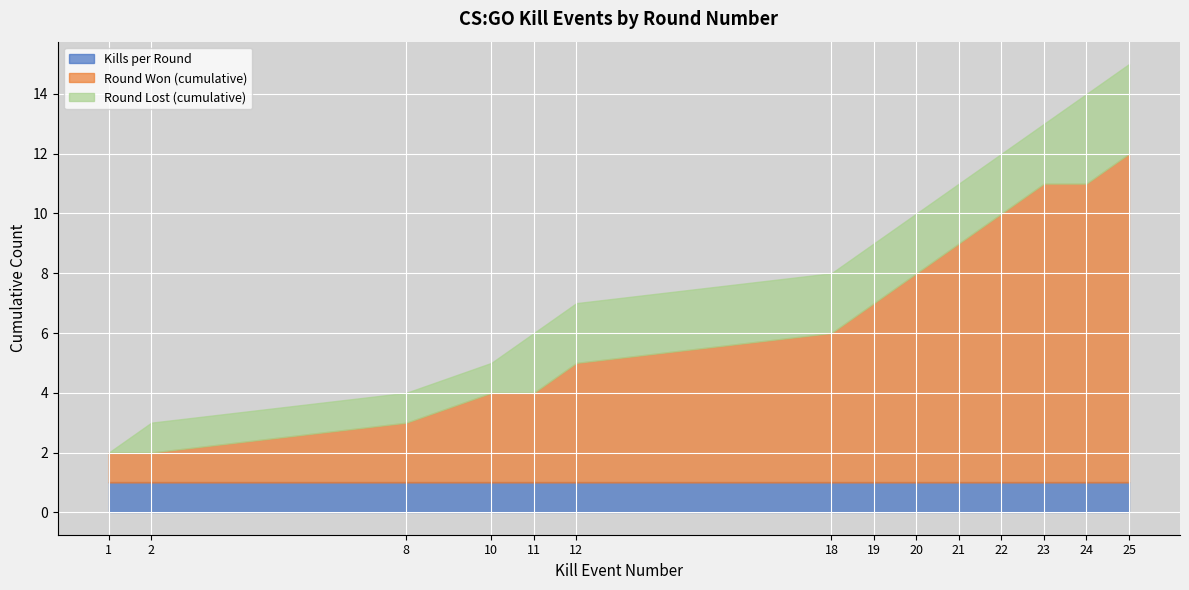

What is the total value across all series at 24?

14